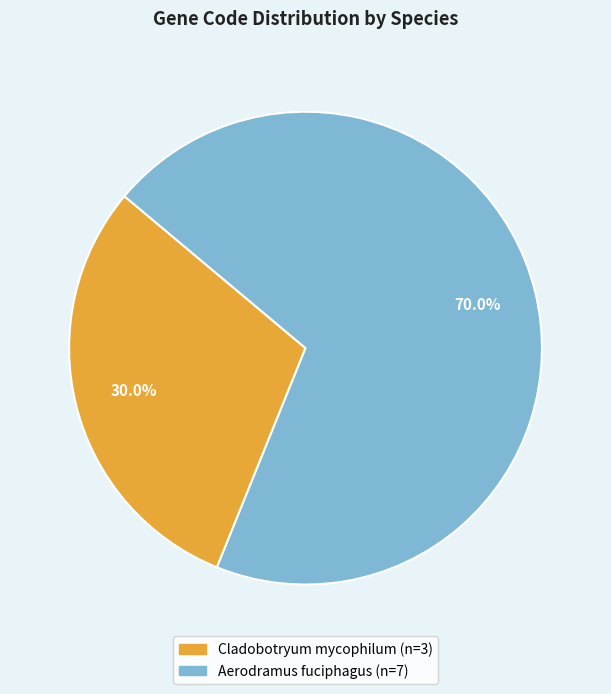

Count the number of slices in the pie.

2